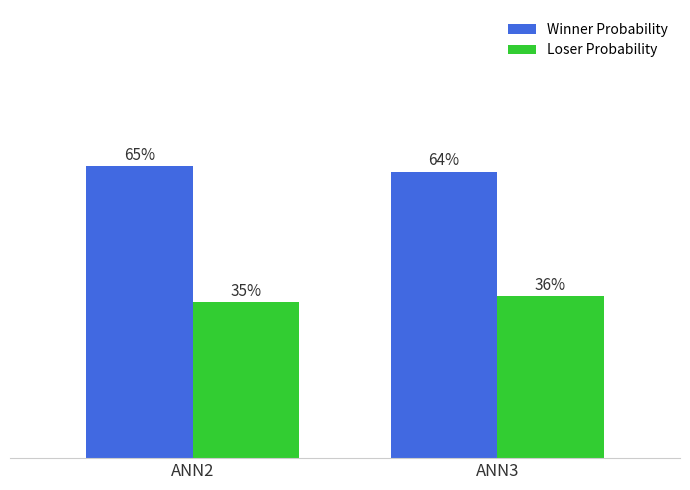

At which category is the sum across all series the highest?

ANN2